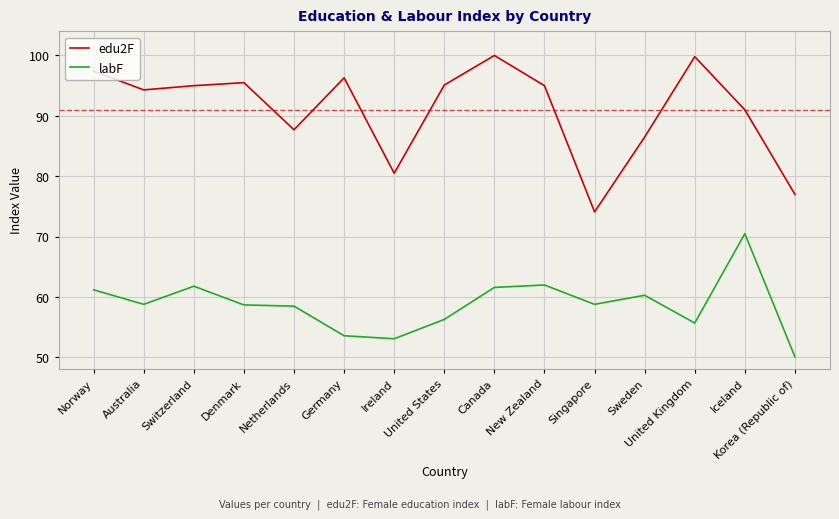

True or false: edu2F and labF cross at least once.

False